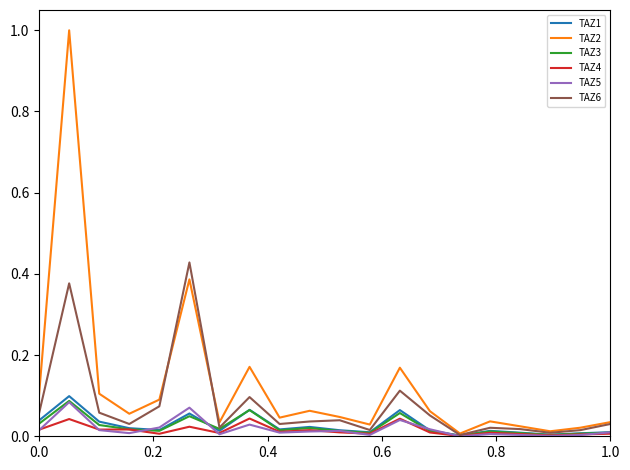

What is the greatest value displayed?

1.0